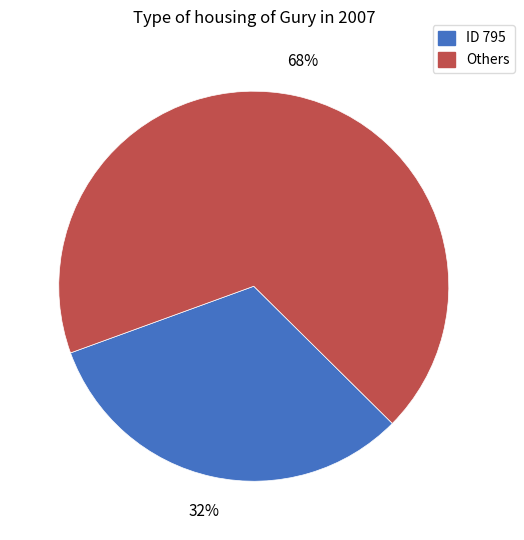

Is there a majority slice in this chart?

Yes